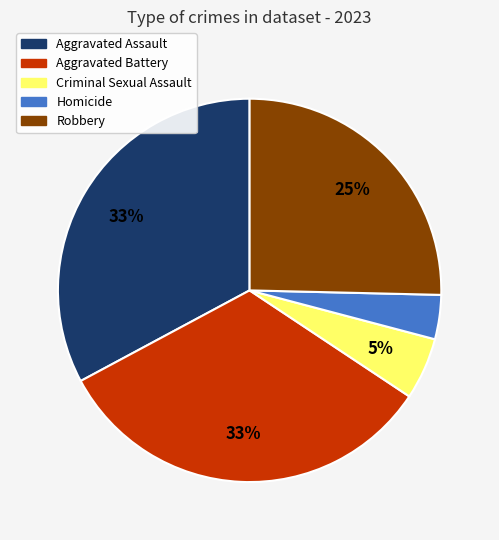

To the nearest percent, what percentage of the pie is Aggravated Assault?

33%